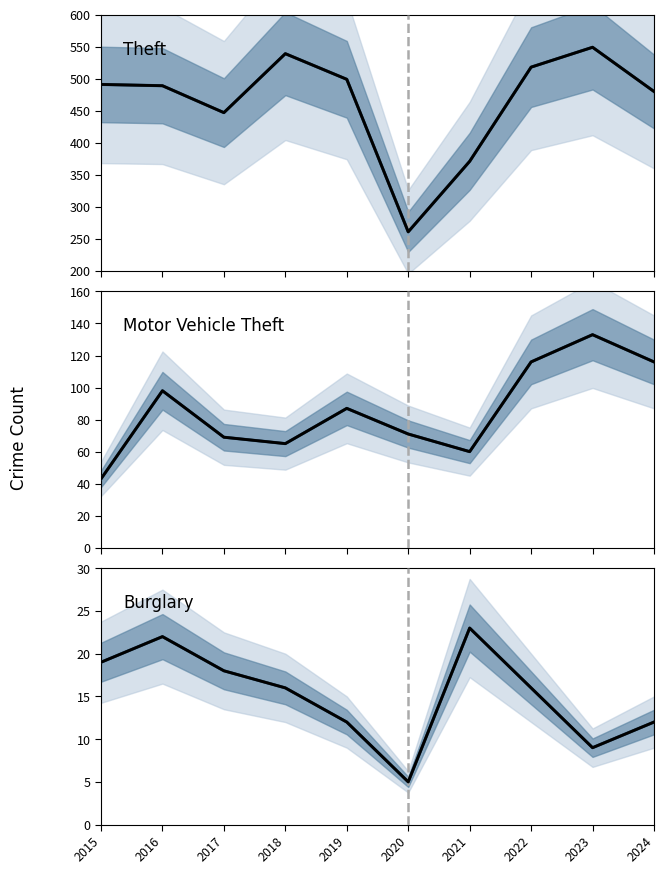

What is the total value across all series at 2018?

620